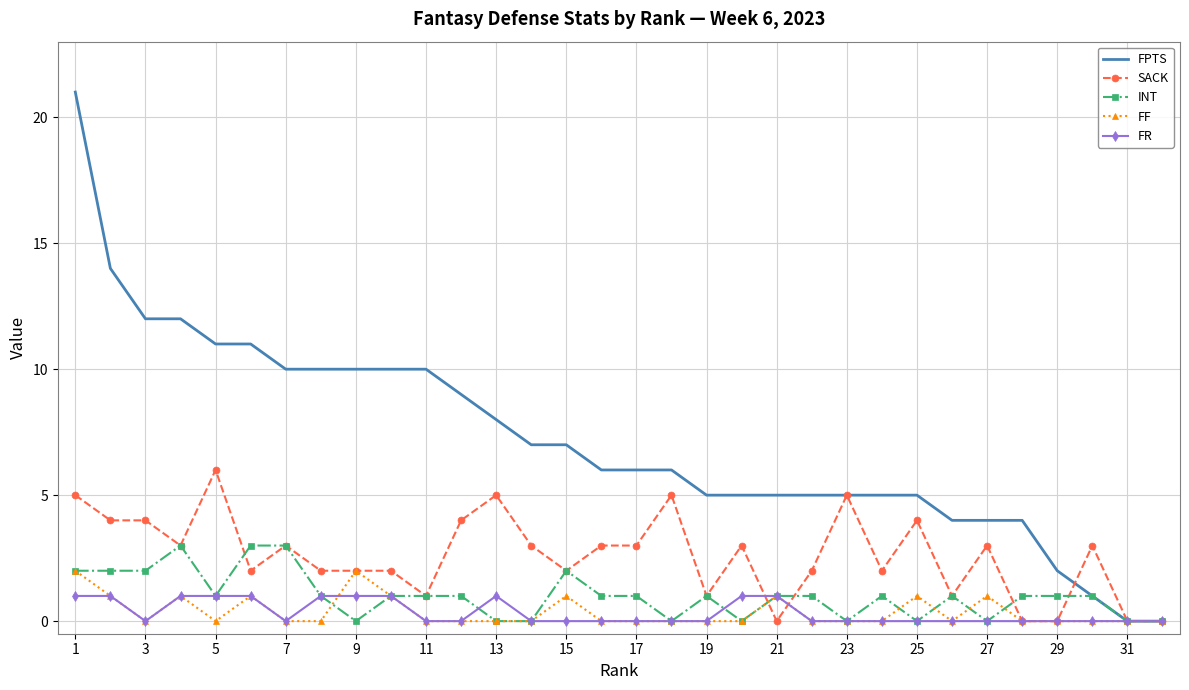

What is the maximum value shown in the chart?

21